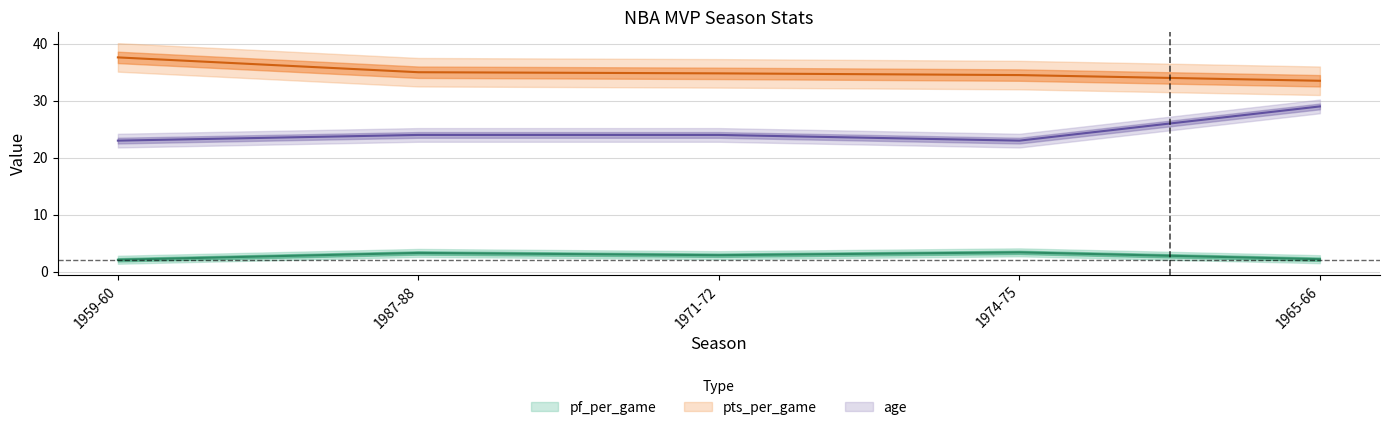

What are all the series names shown in the legend?

pf_per_game, pts_per_game, age